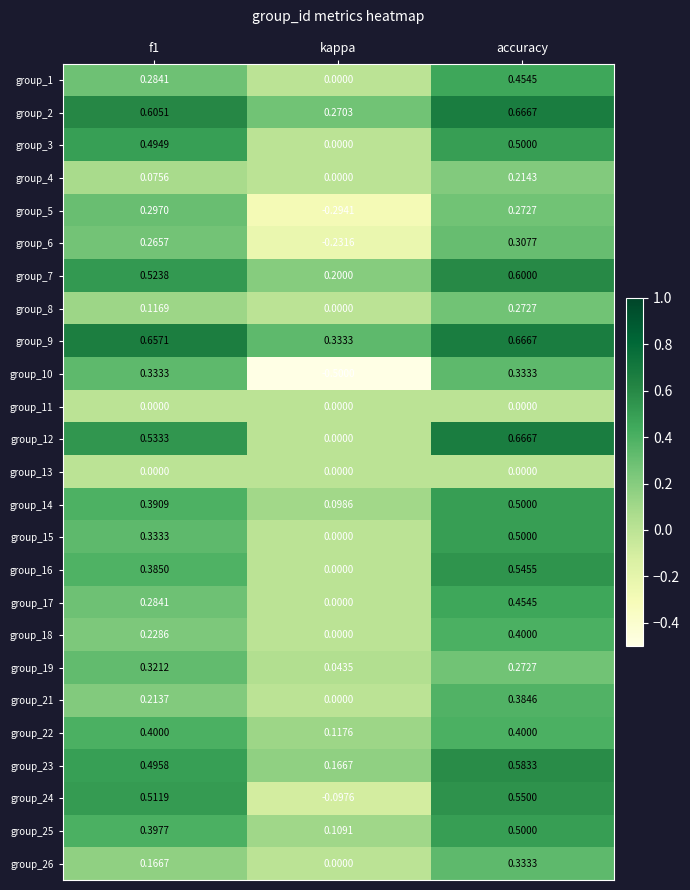

Which category has the highest value in the group_4 series?

accuracy